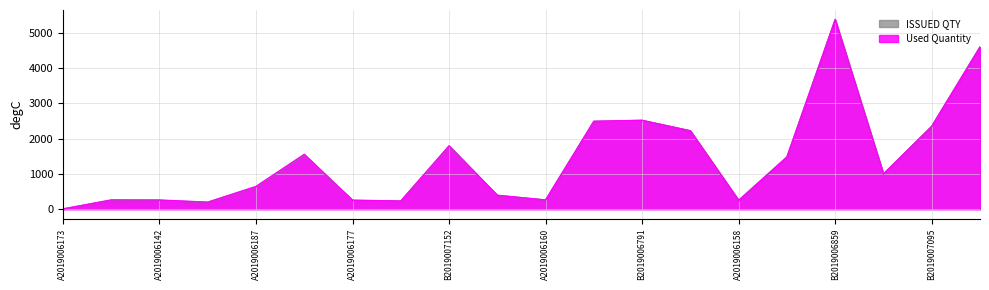

Rank the categories by Used Quantity value from highest to lowest.

B2019006859, B2019007069, B2019006791, B2019006340, B2019007095, B2019007042, B2019007152, B2019006254, B2019006980, E2019007644, A2019006187, A2019006137, A2019006162, A2019006160, A2019006142, A2019006177, A2019006158, A2019006174, A2019006208, A2019006173